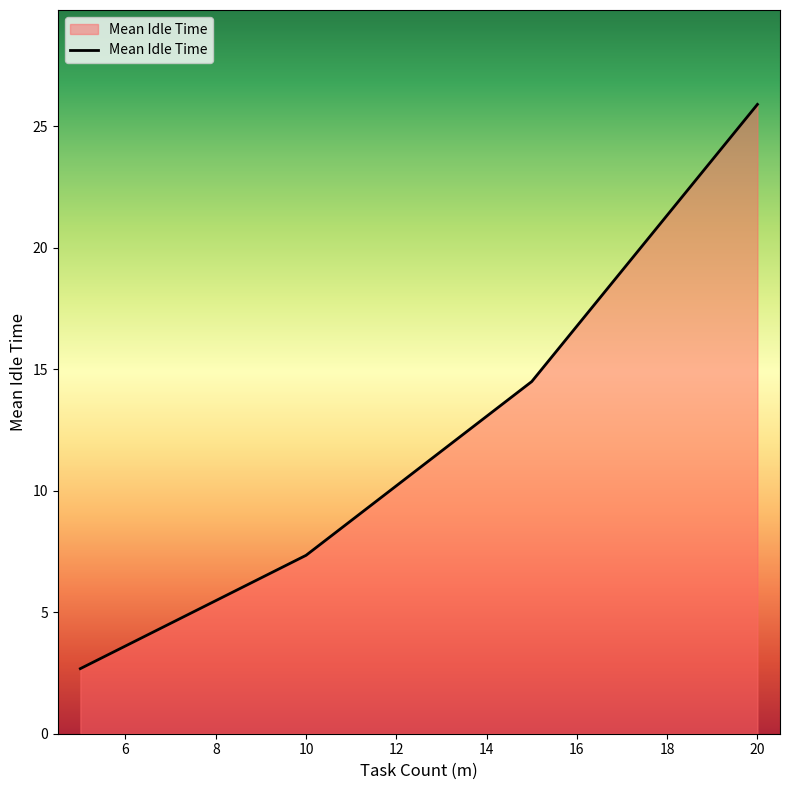

Reading left to right, extract all data points from this chart.

2.7	7.3	14.5	25.9